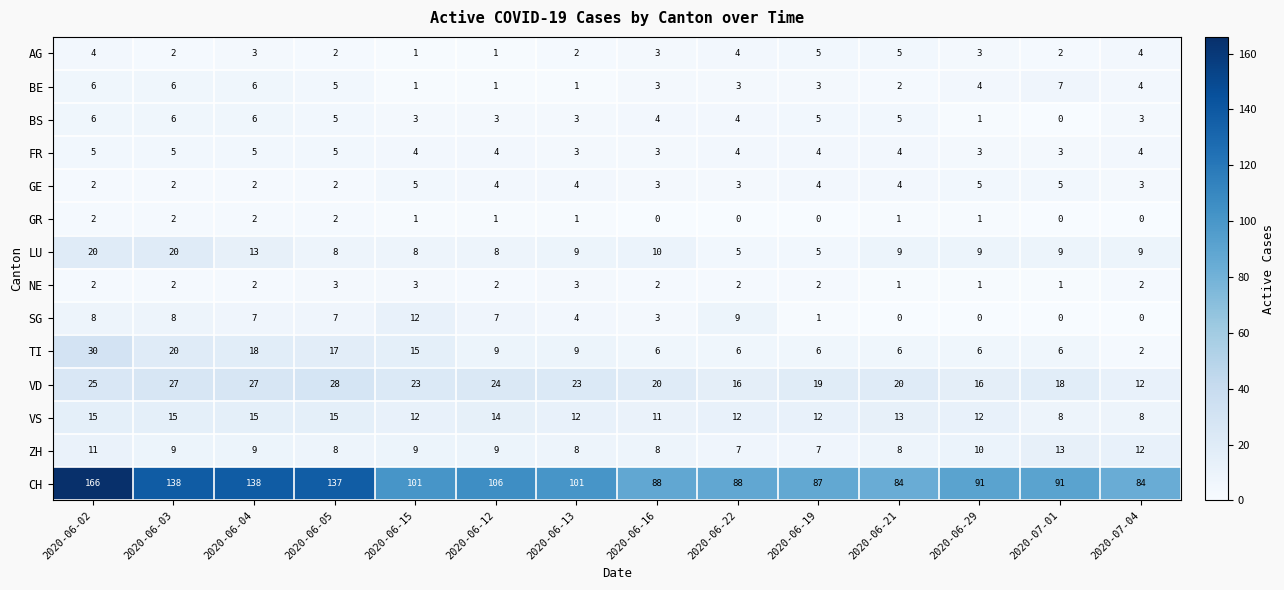

Read the GE value at 2020-06-22.

3